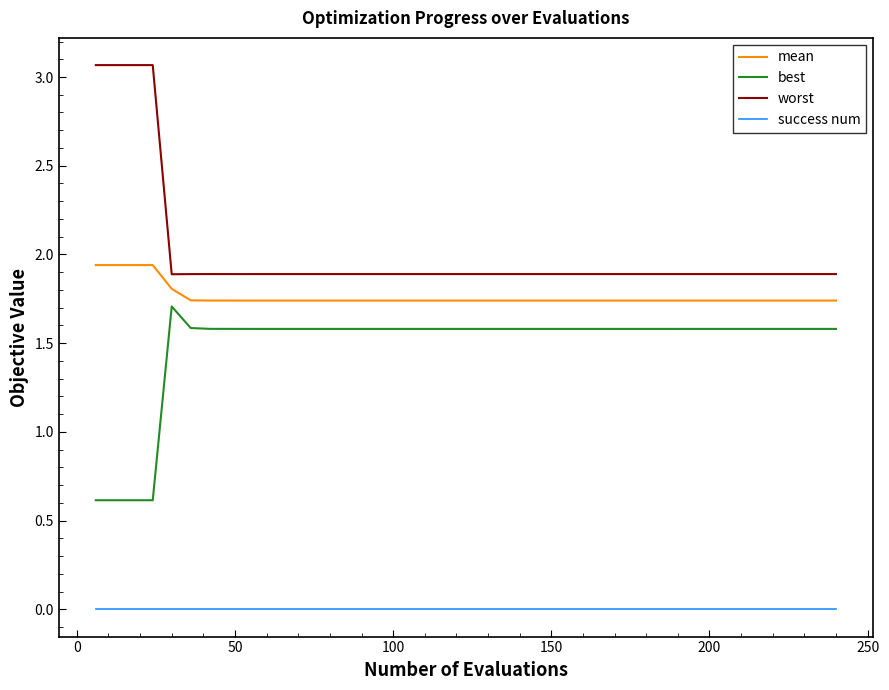

What are all the series names shown in the legend?

mean, best, worst, success num